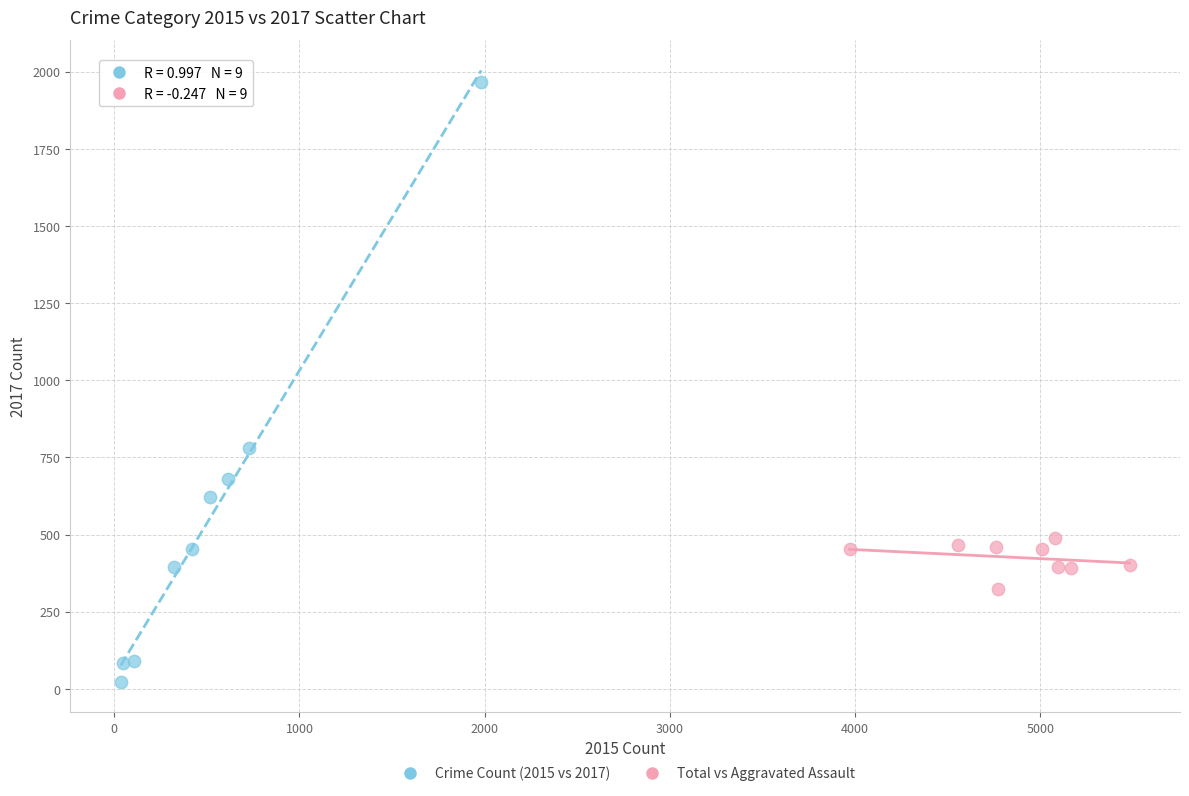

What are all the series names shown in the legend?

Crime Count (2015 vs 2017), Total vs Aggravated Assault